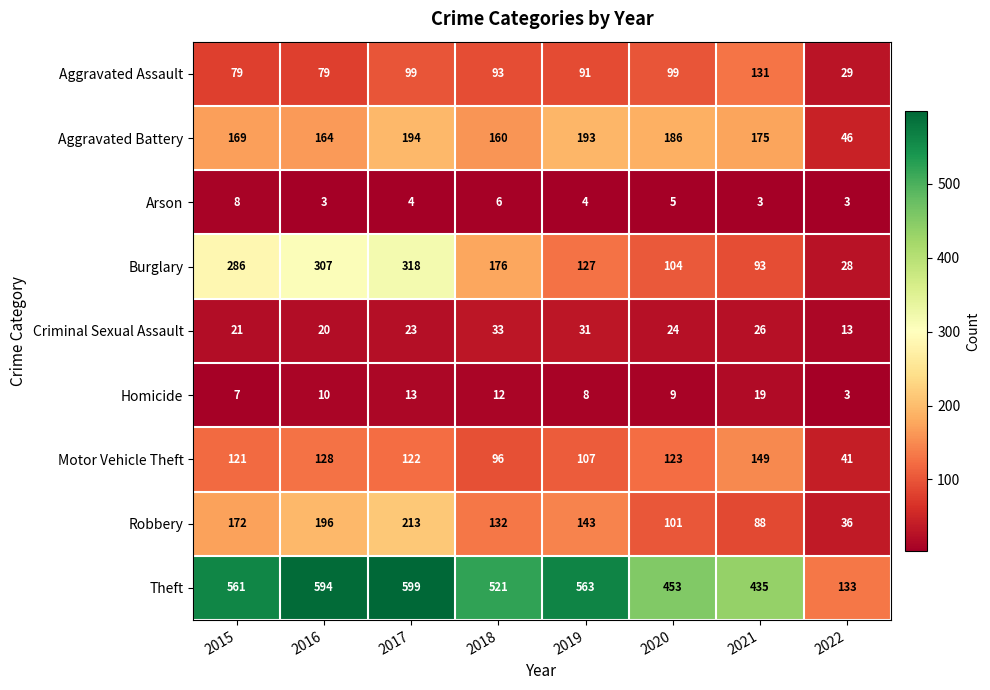

What is the difference between the maximum and minimum values in the Robbery series?

177